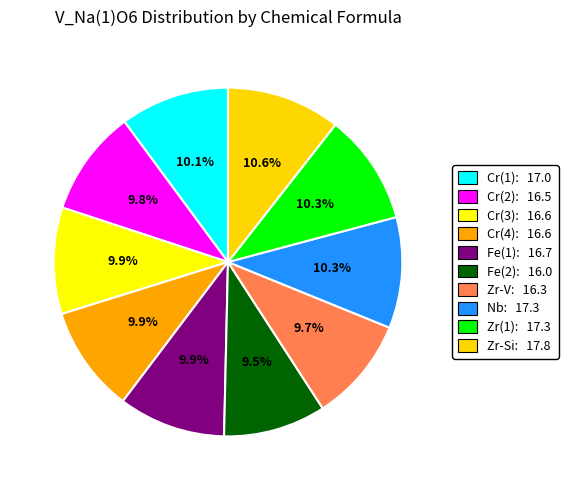

Count the number of slices in the pie.

10